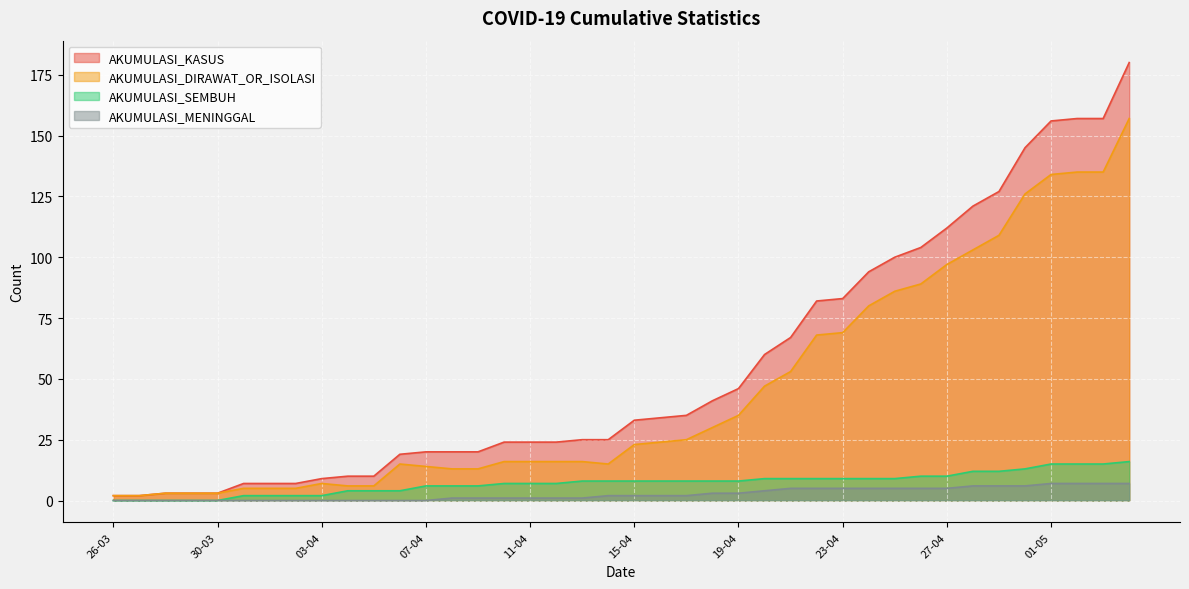

What is the label of the 19th point from the left?

13-04